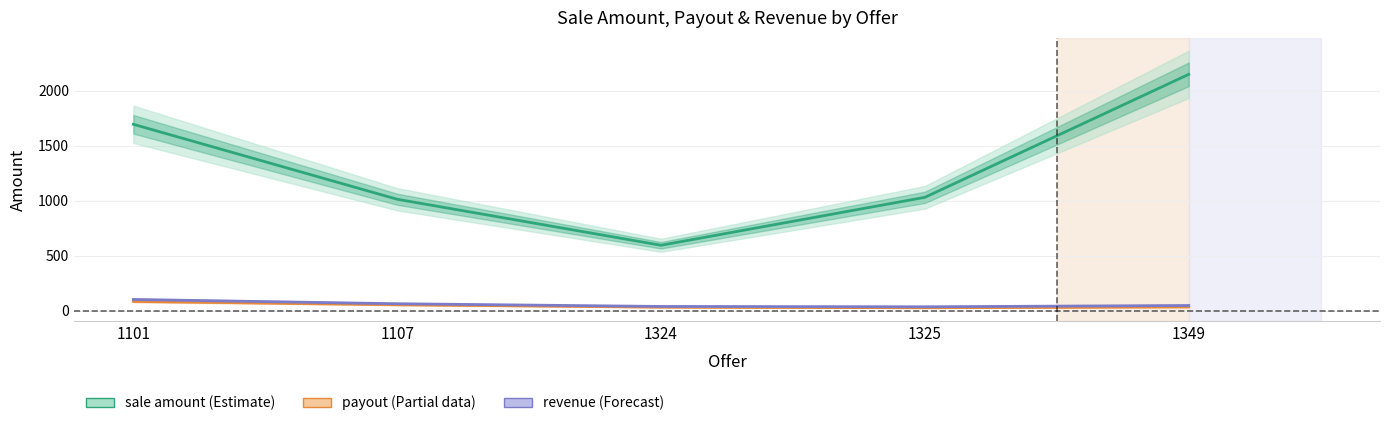

What is the total value across all series at 1324?

665.6